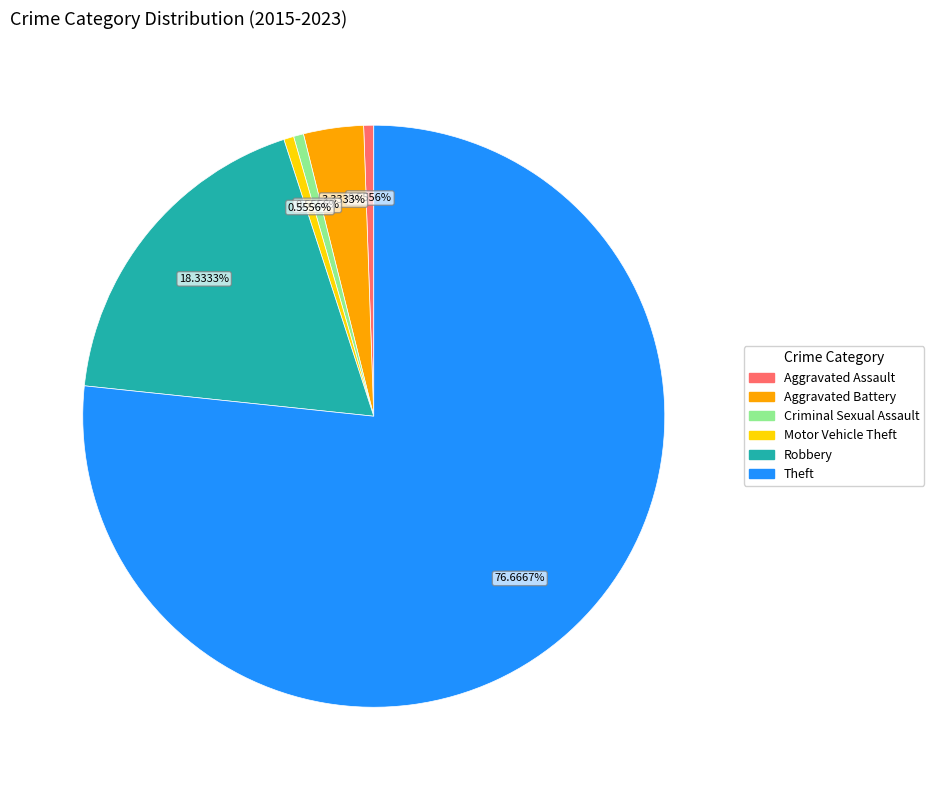

Which category has the biggest portion of the pie?

Theft